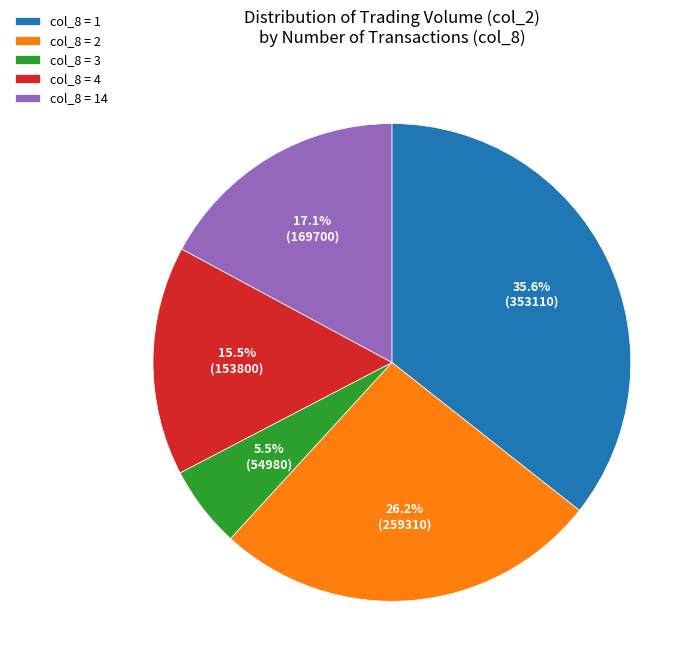

Which slice is the largest?

col_8 = 1